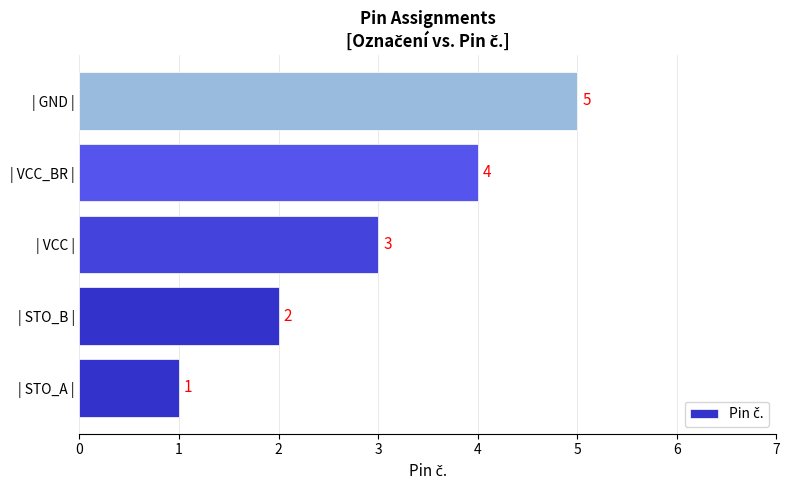

Which label corresponds to the smallest value in the chart?

| STO_A |